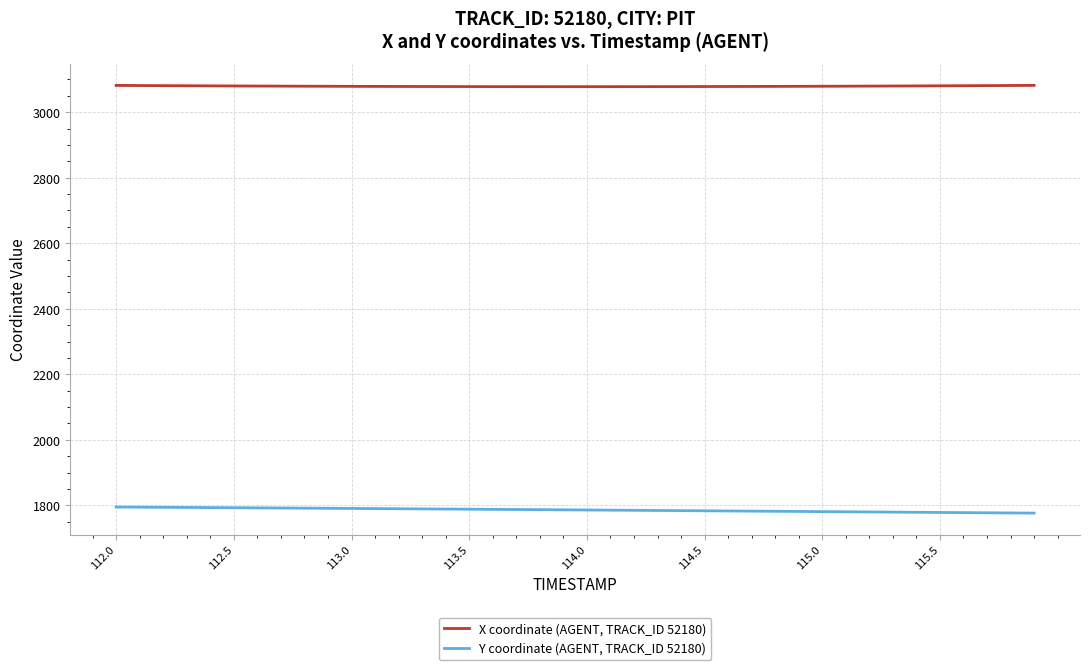

What is the minimum value for X coordinate (AGENT, TRACK_ID 52180)?

3078.1